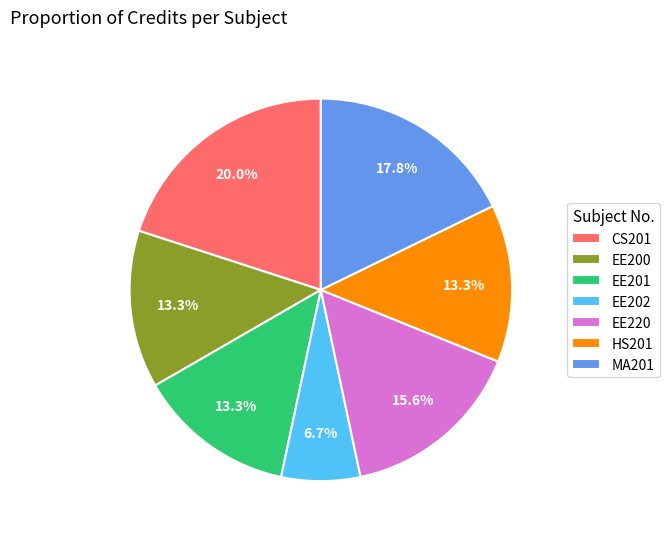

Which has a higher value, EE202 or MA201?

MA201